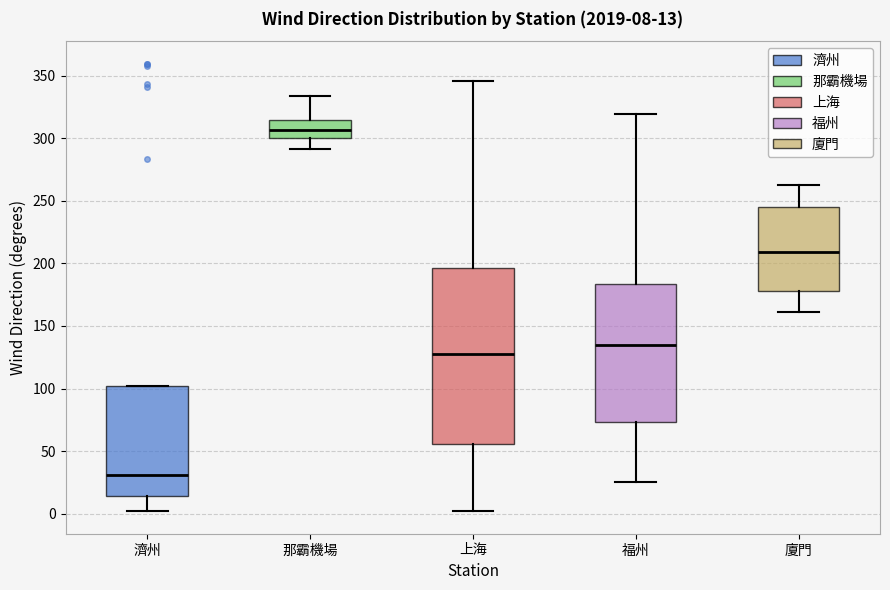

Which box is the tallest, from its lower edge to its upper edge?

上海